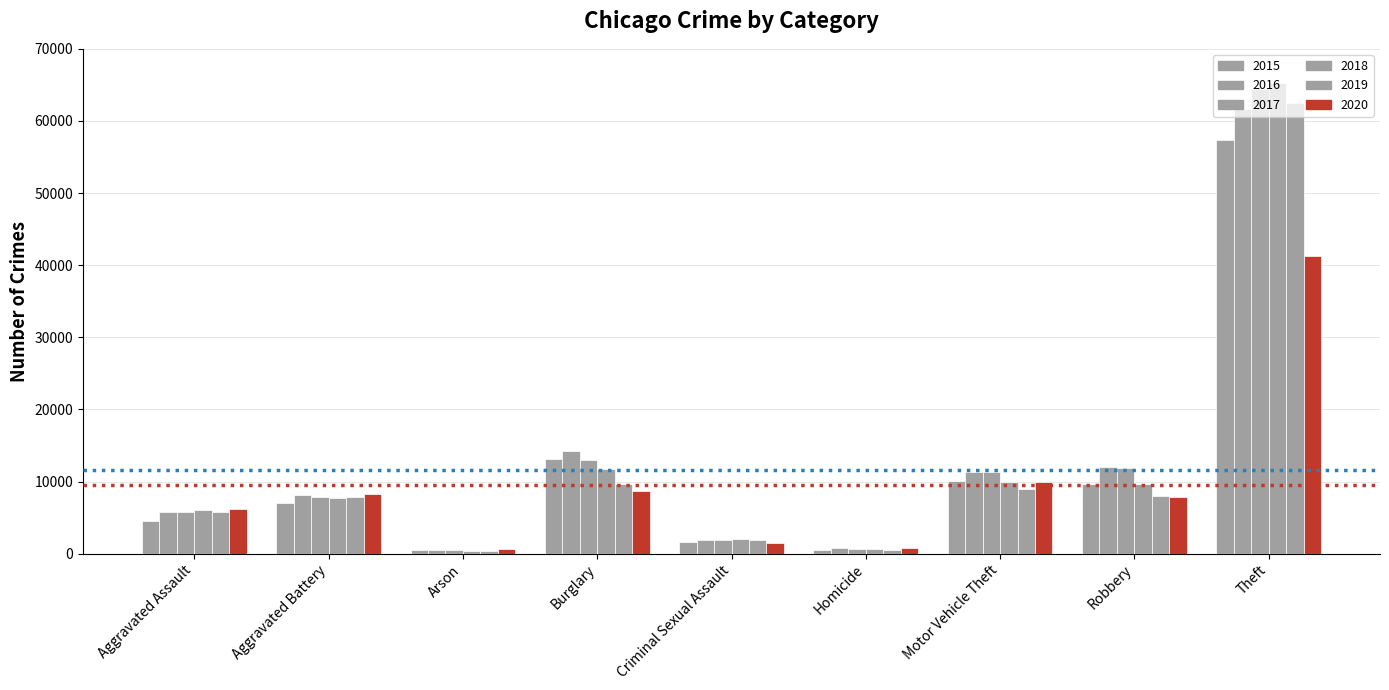

Does the chart contain stacked bars?

No